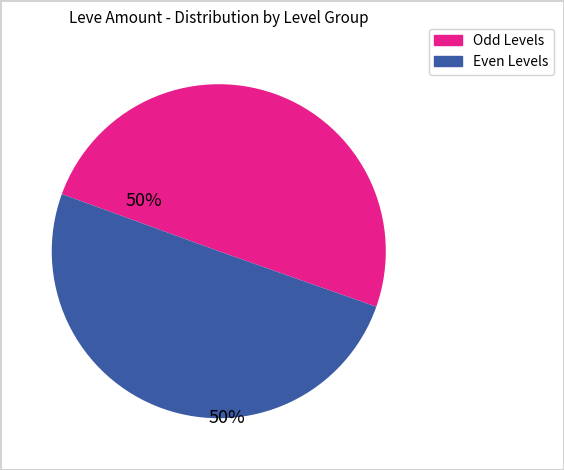

How many slices are in this pie chart?

2